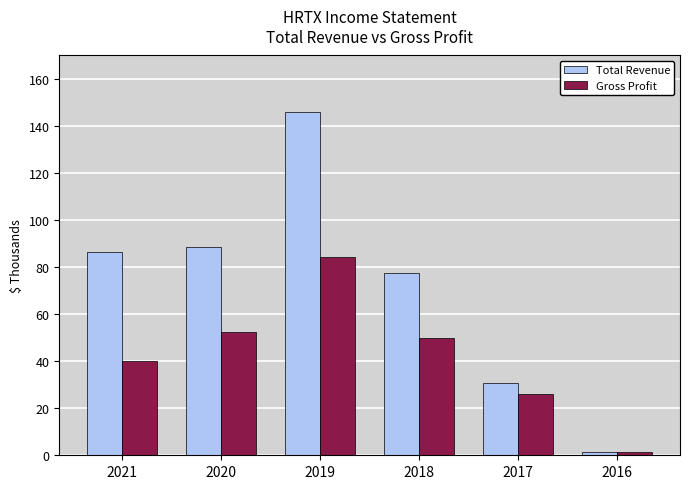

Reading left to right, list all the values displayed in this chart.

Total Revenue: 86300	88600	146000	77500	30800	1300
Gross Profit: 40300	52400	84300	50000	26200	1200